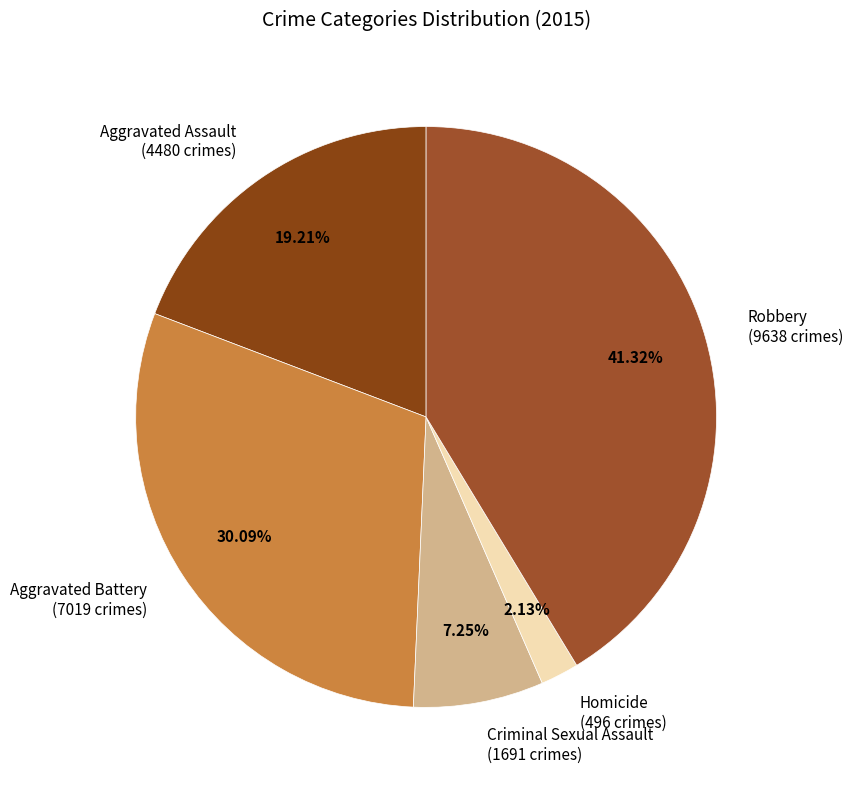

How many slices are in this pie chart?

5